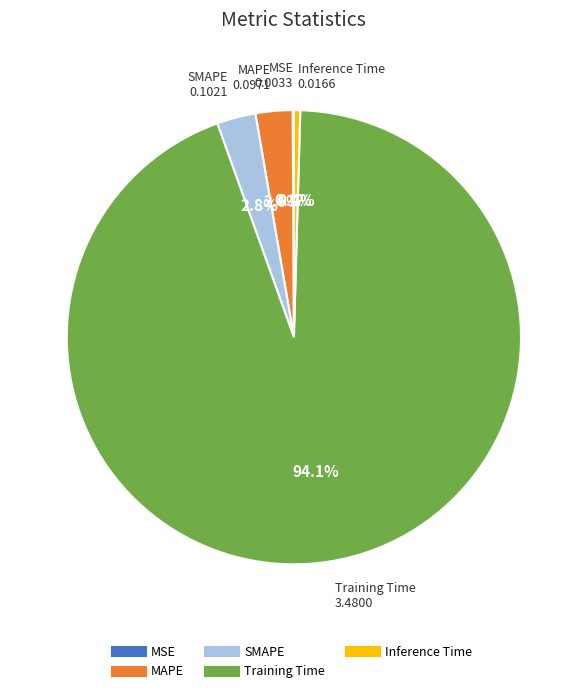

Does Inference Time represent more than half of the total?

No